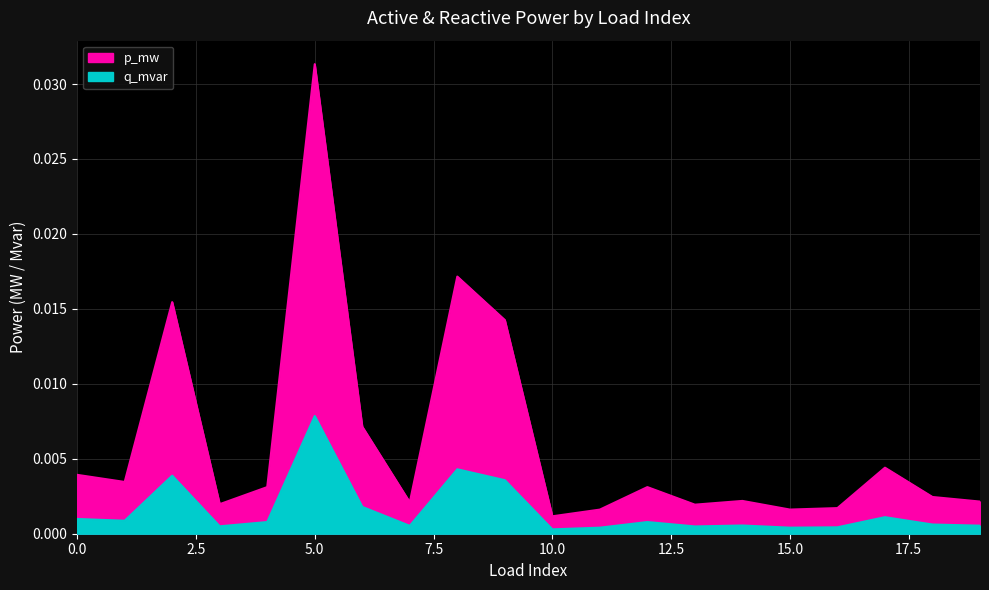

What are all the series names shown in the legend?

p_mw, q_mvar